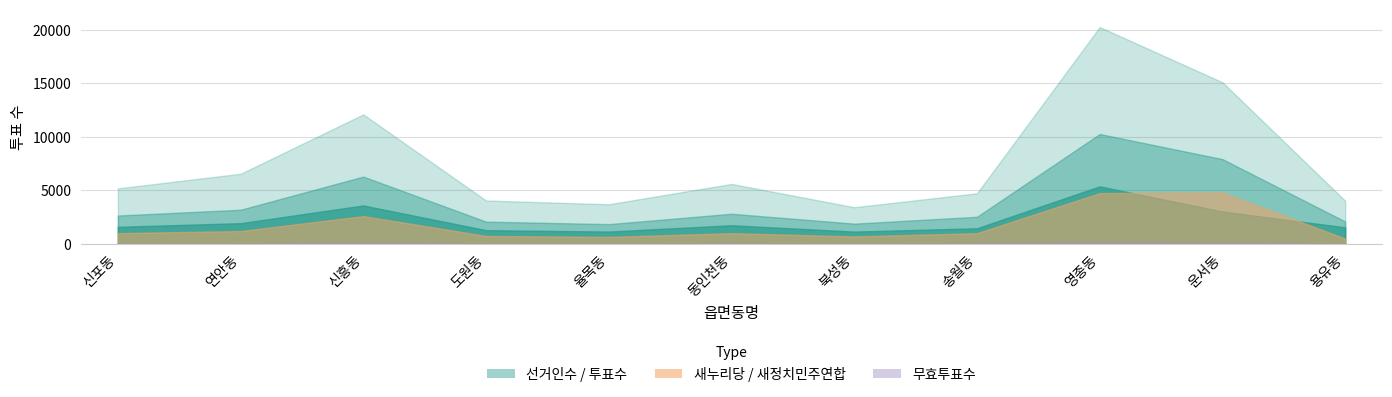

True or false: 무효투표수 has a value of 33 at 용유동.

False